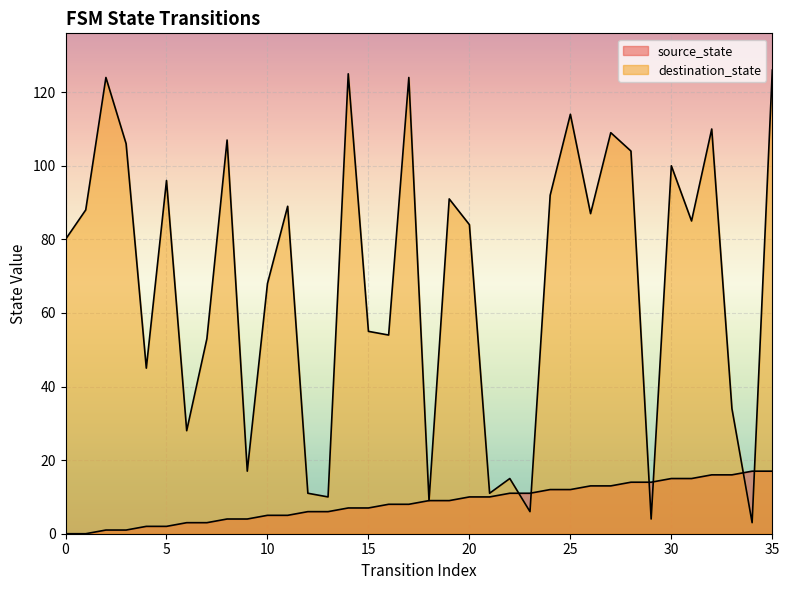

Where does the source_state series first go above 9?

20